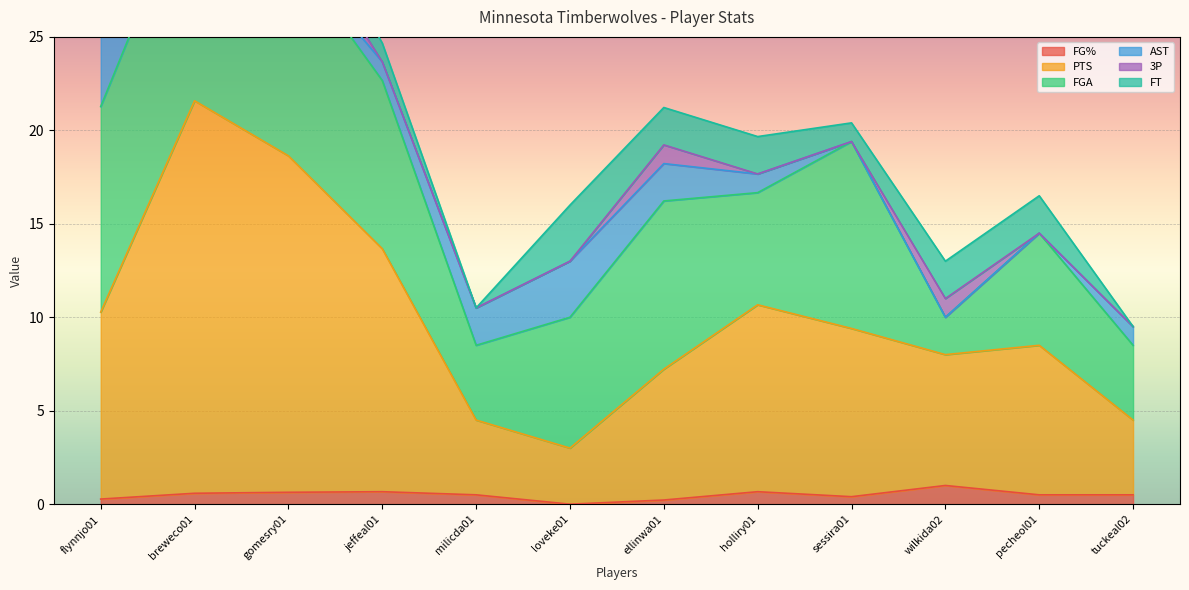

True or false: PTS and FT intersect in this chart.

False